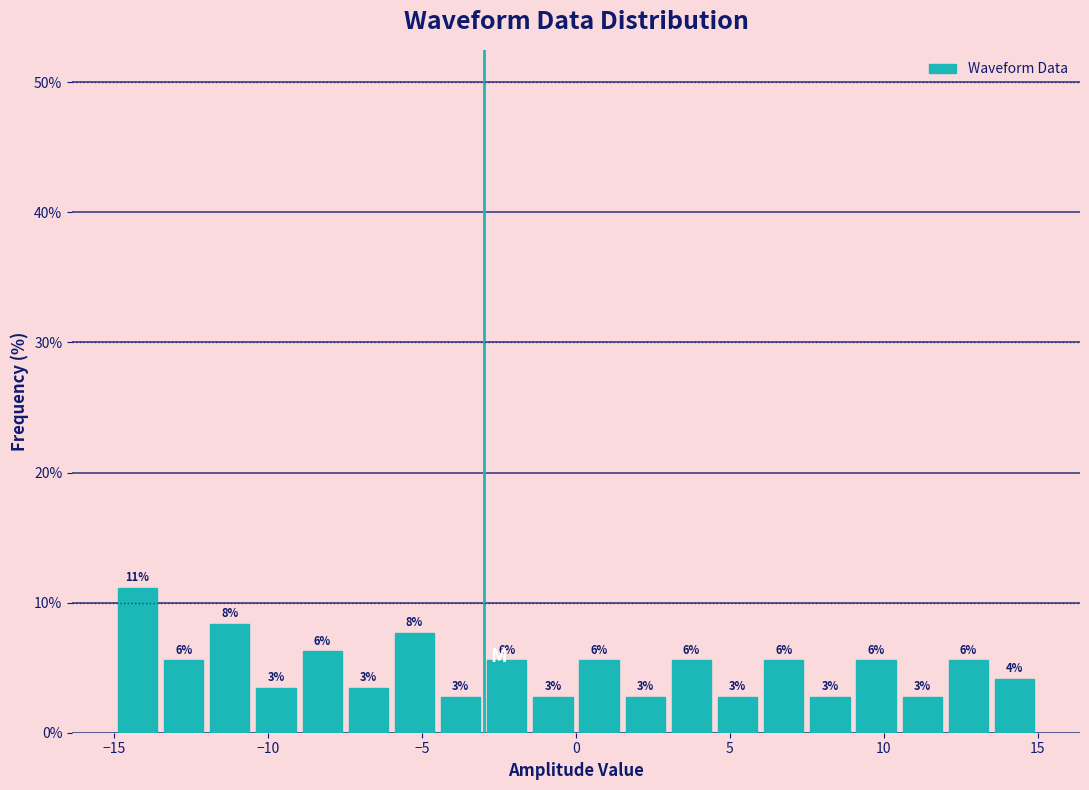

Around what value on the x-axis is the tallest bar? Give the approximate position of its centre, as read against the axis.

-14.0